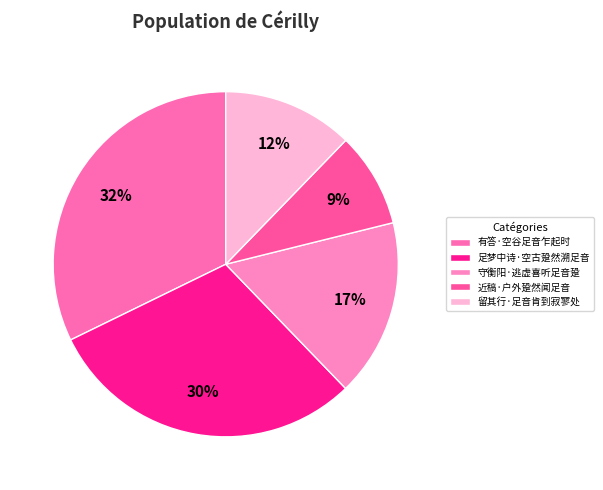

How many segments does this pie chart have?

5